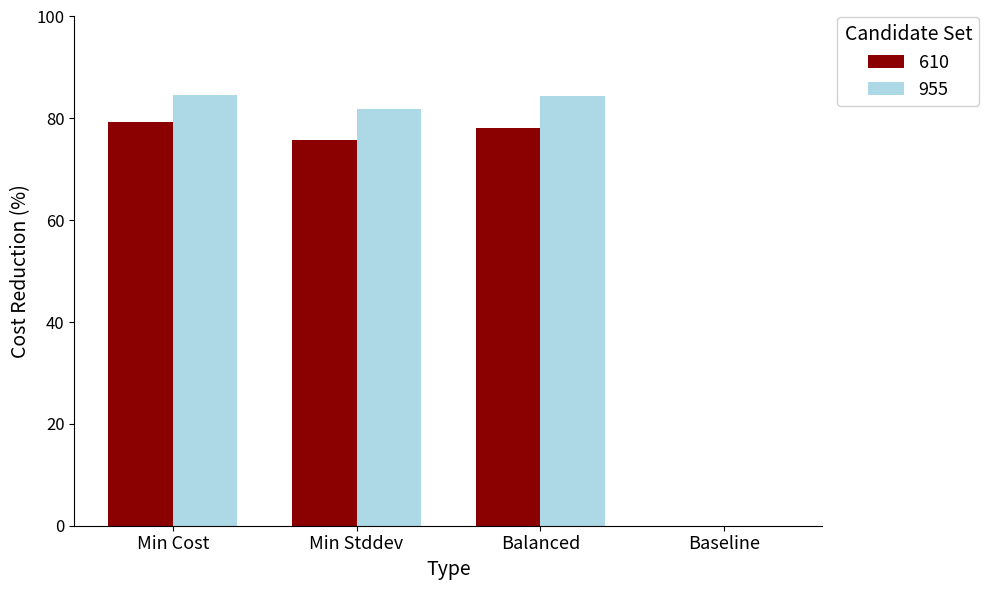

At which label is 610 closest to 39?

Min Stddev